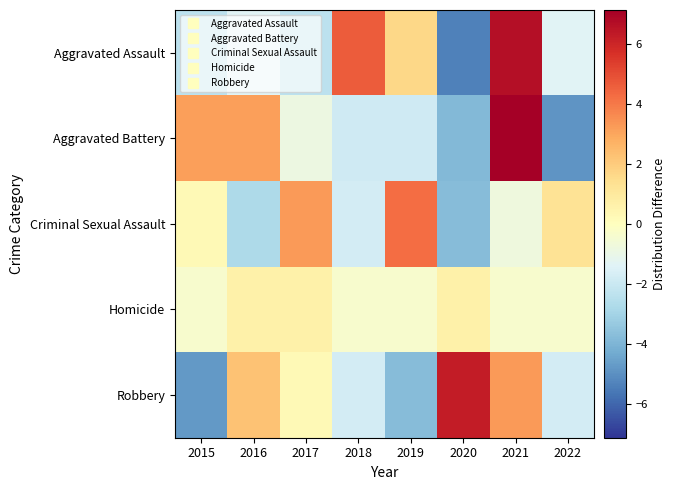

Reading left to right, extract all data points from this chart.

Aggravated Assault: 2015=-2.4	2016=-1.4	2017=-2.4	2018=4.6	2019=1.6	2020=-5.4	2021=6.6	2022=-1.4
Aggravated Battery: 2015=3.1	2016=3.1	2017=-0.9	2018=-1.9	2019=-1.9	2020=-3.9	2021=7.1	2022=-4.9
Criminal Sexual Assault: 2015=0.2	2016=-2.8	2017=3.2	2018=-1.8	2019=4.2	2020=-3.8	2021=-0.8	2022=1.2
Homicide: 2015=-0.4	2016=0.6	2017=0.6	2018=-0.4	2019=-0.4	2020=0.6	2021=-0.4	2022=-0.4
Robbery: 2015=-4.8	2016=2.2	2017=0.2	2018=-1.8	2019=-3.8	2020=6.2	2021=3.2	2022=-1.8